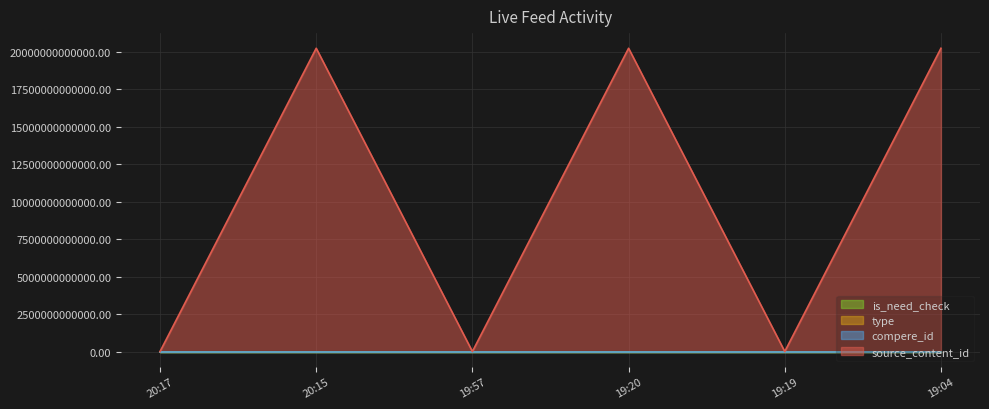

What is the label of the 6th point from the right?

20:17